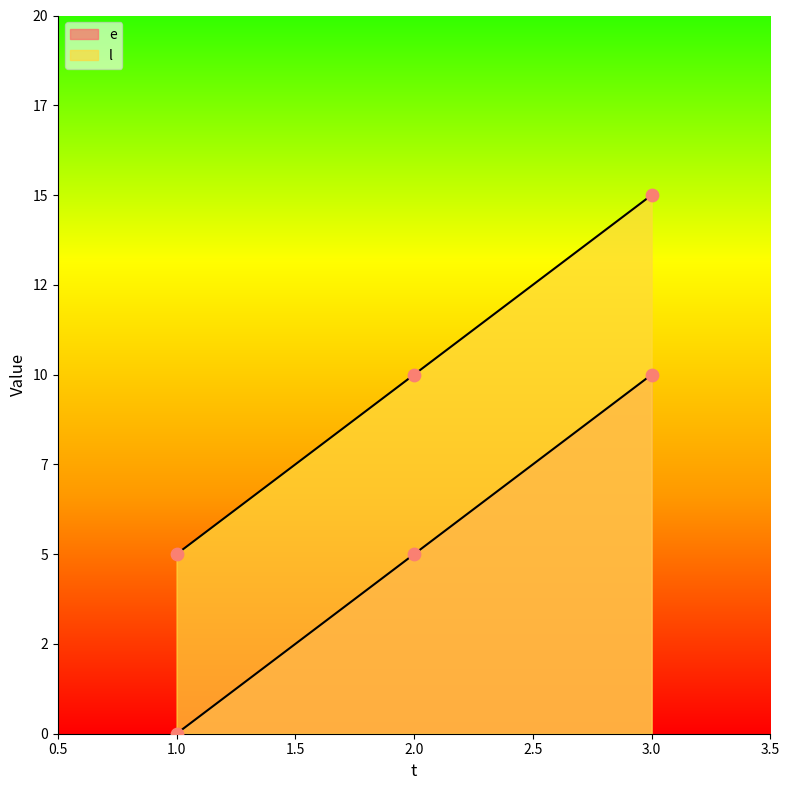

Is the value of e at 3 greater than the value of l at 3?

No